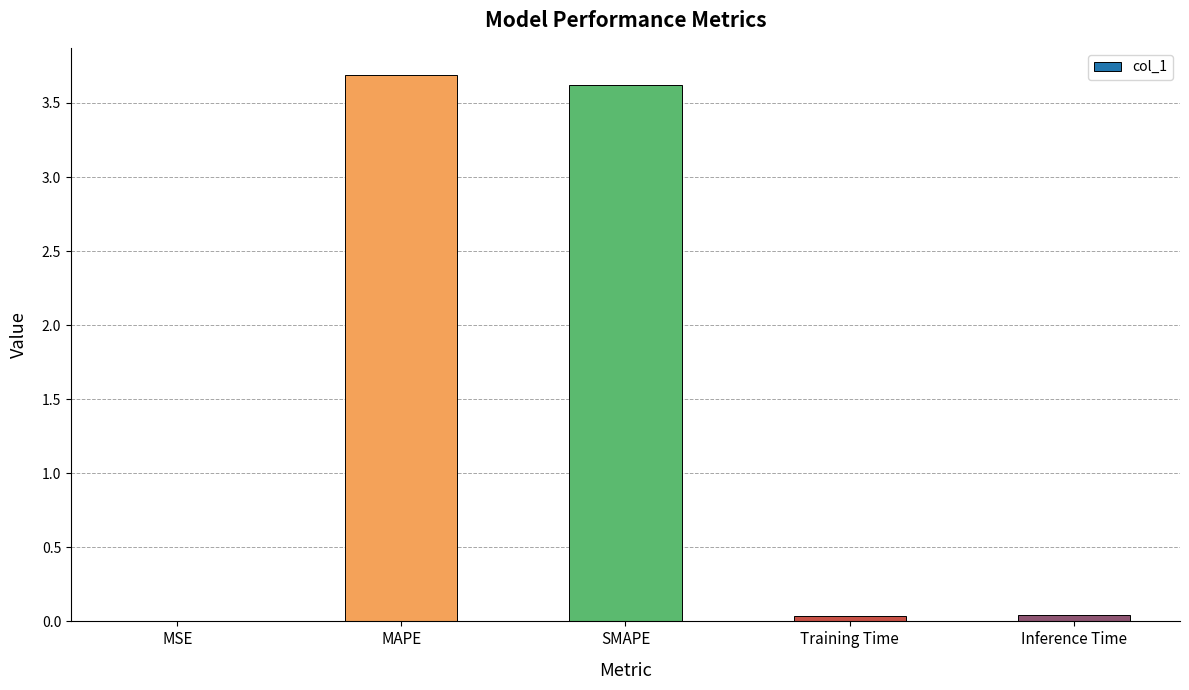

What is the change in value from MAPE to Training Time?

-3.6